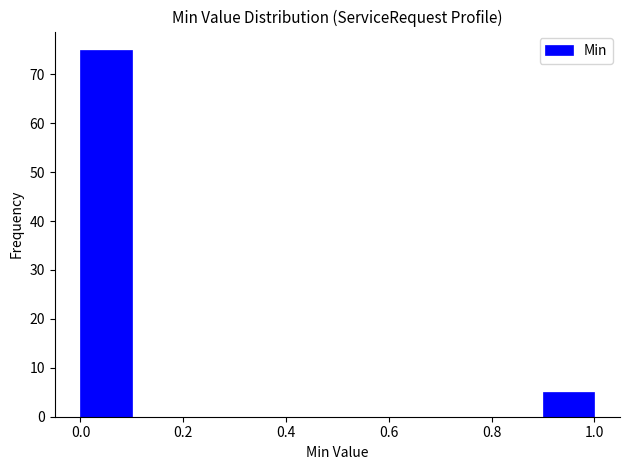

Which range on the x-axis has the tallest bar?

0.0 to 0.1